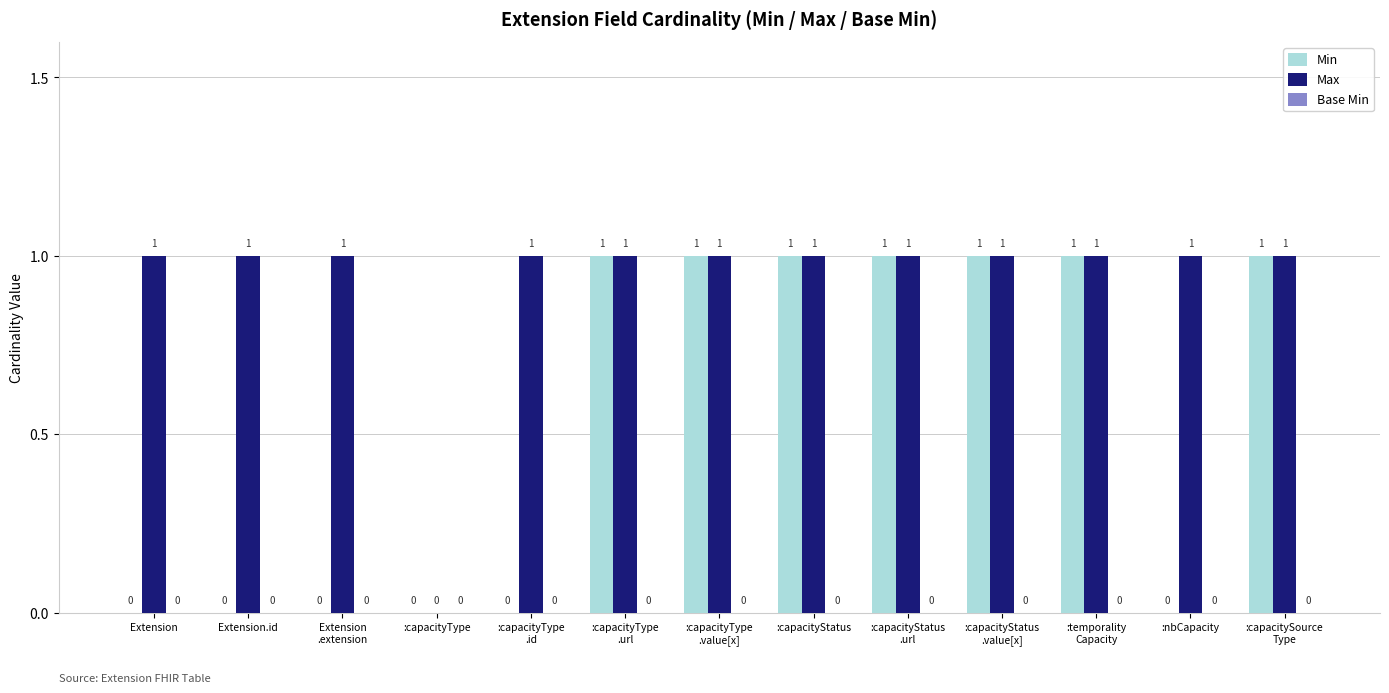

The value of Min at :capacityType is -1. True or false?

False